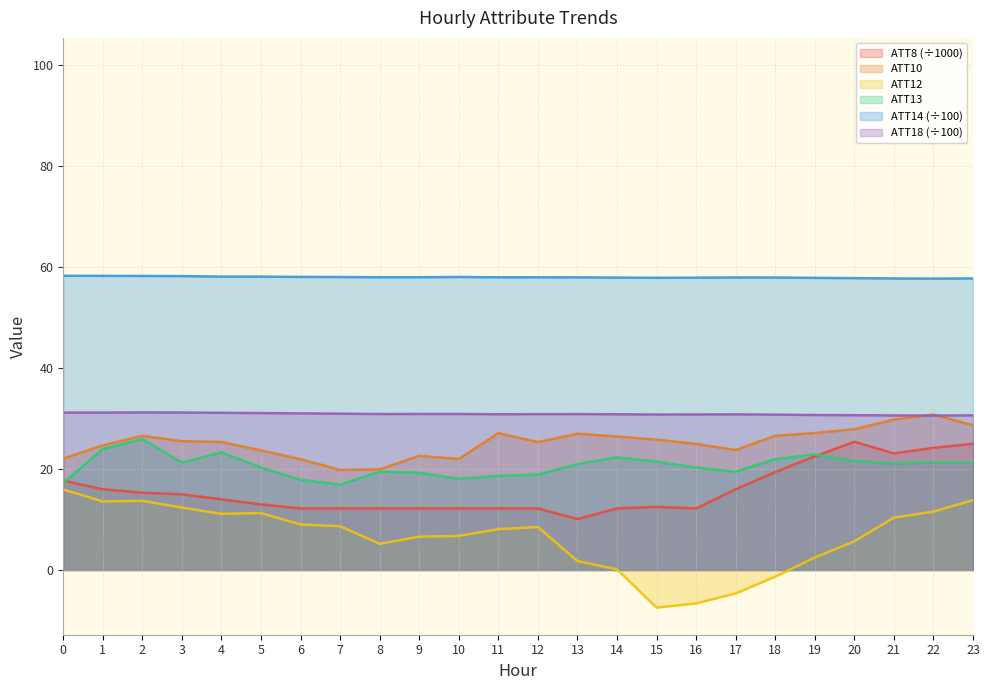

Rank the categories by ATT13 value from lowest to highest.

7, 0, 6, 10, 11, 12, 9, 17, 8, 16, 5, 13, 21, 23, 3, 22, 15, 20, 18, 14, 19, 4, 1, 2